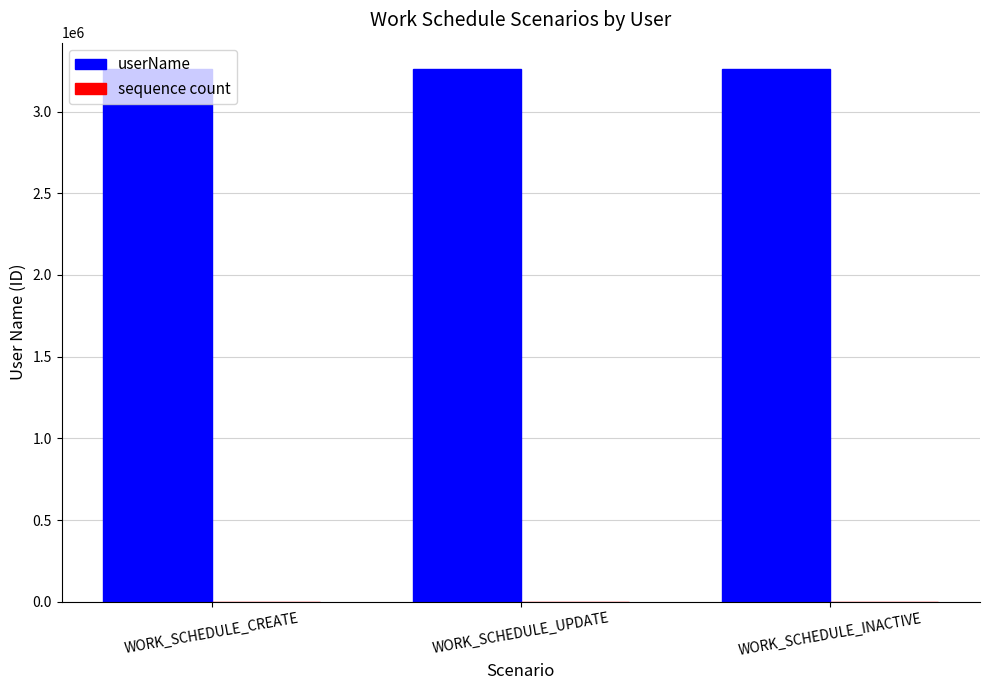

The value of userName at WORK_SCHEDULE_UPDATE is 1472959. True or false?

False